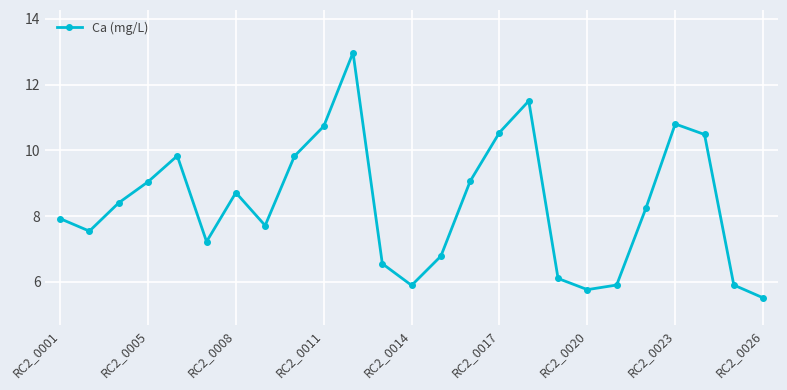

True or false: the data has more than 1 interior local peaks.

True